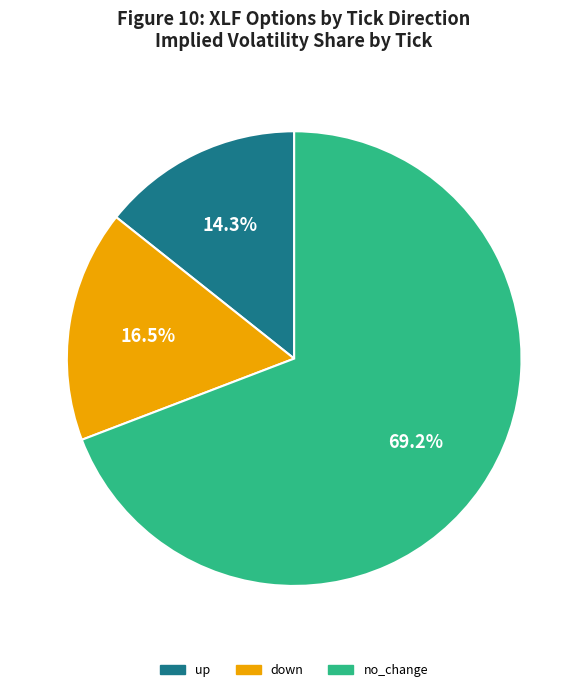

What percentage is the no_change slice, to the nearest percent?

69%